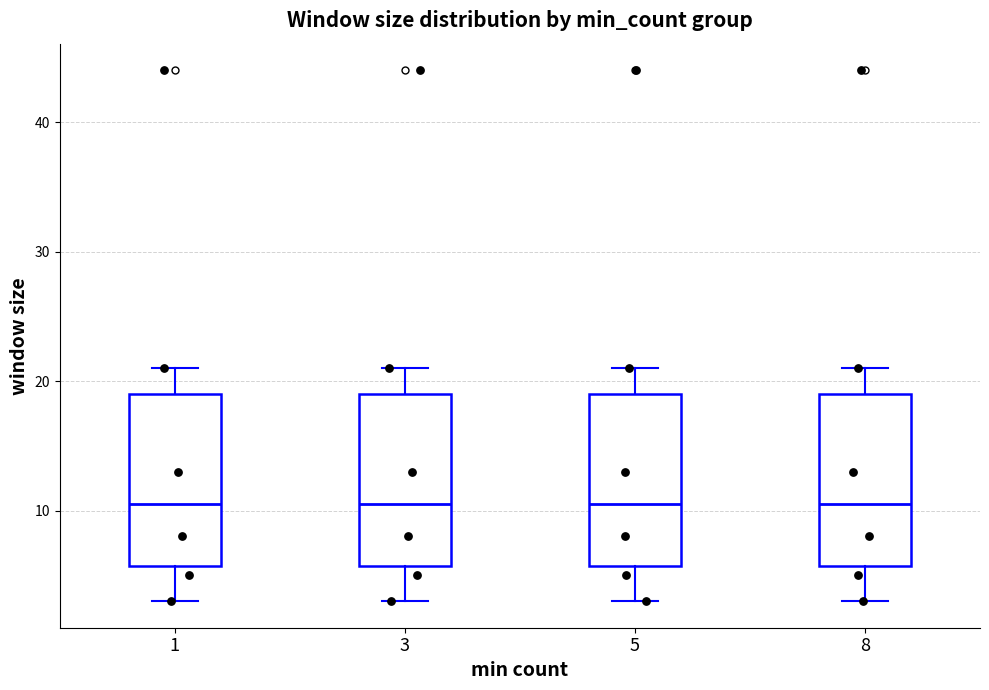

Reading left to right, read every box against the y-axis: the position of its median line, the range the box covers, and the ends of its whiskers. The values are not printed on the chart, so give them approximately, as read against the axis.

1: median 11, box 6 to 19, whiskers 3 to 21
3: median 11, box 6 to 19, whiskers 3 to 21
5: median 11, box 6 to 19, whiskers 3 to 21
8: median 11, box 6 to 19, whiskers 3 to 21